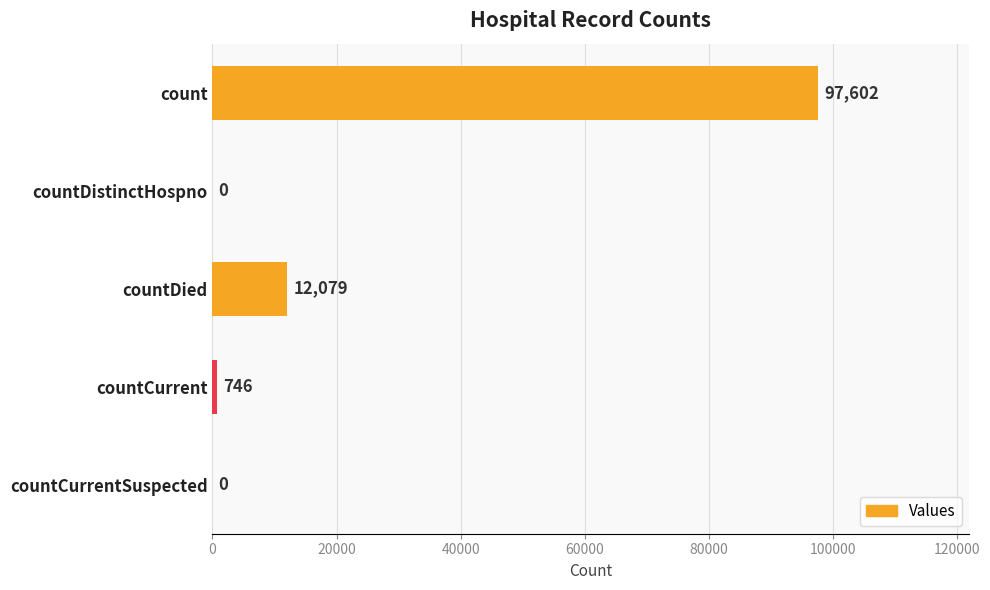

Reading top to bottom, list all the values displayed in this chart.

count=97602	countDistinctHospno=0	countDied=12079	countCurrent=746	countCurrentSuspected=0